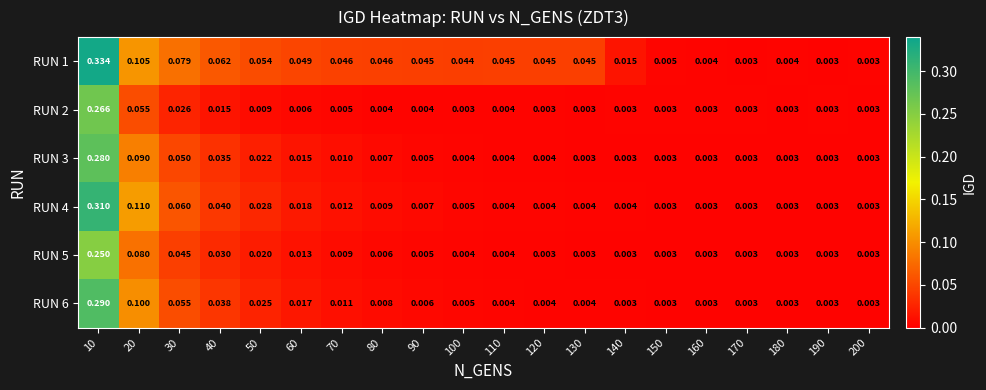

Is the value of RUN 3 at 50 greater than the value of RUN 2 at 190?

Yes